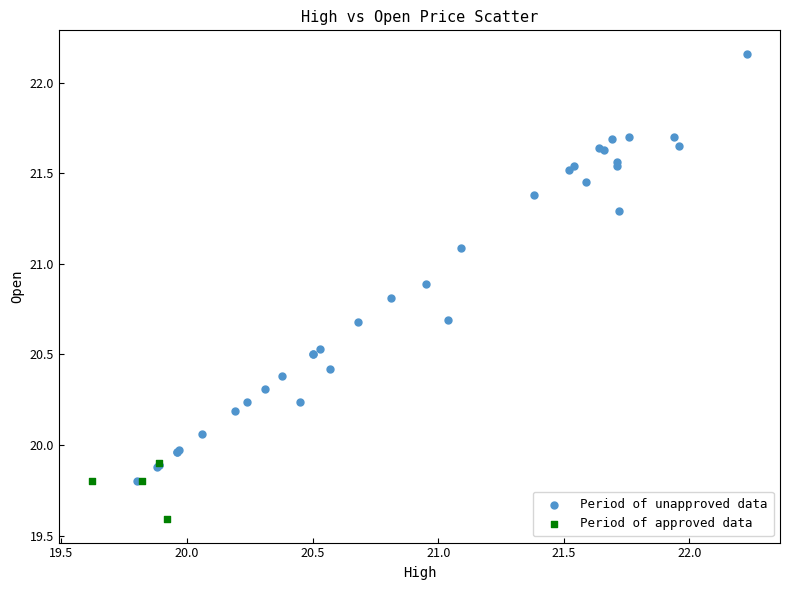

Which series contains the lowest Y value?

Period of approved data